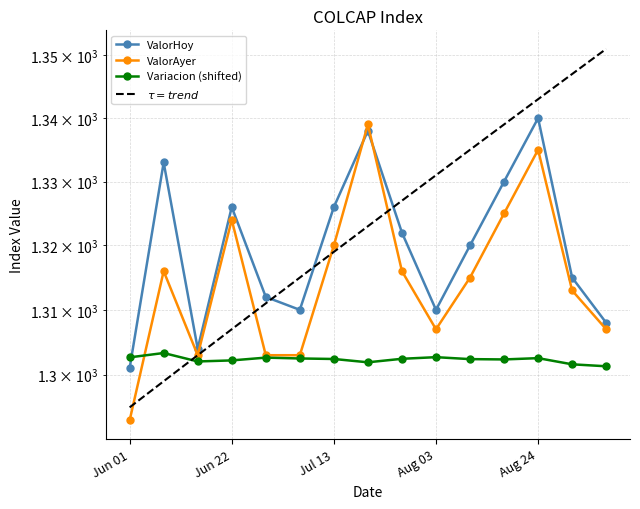

Rank the categories by ValorHoy value from lowest to highest.

Jun 01, Jun 15, Sep 07, Jul 06, Aug 03, Jun 29, Aug 31, Aug 10, Jul 27, Jun 22, Jul 13, Aug 17, Jun 08, Jul 20, Aug 24